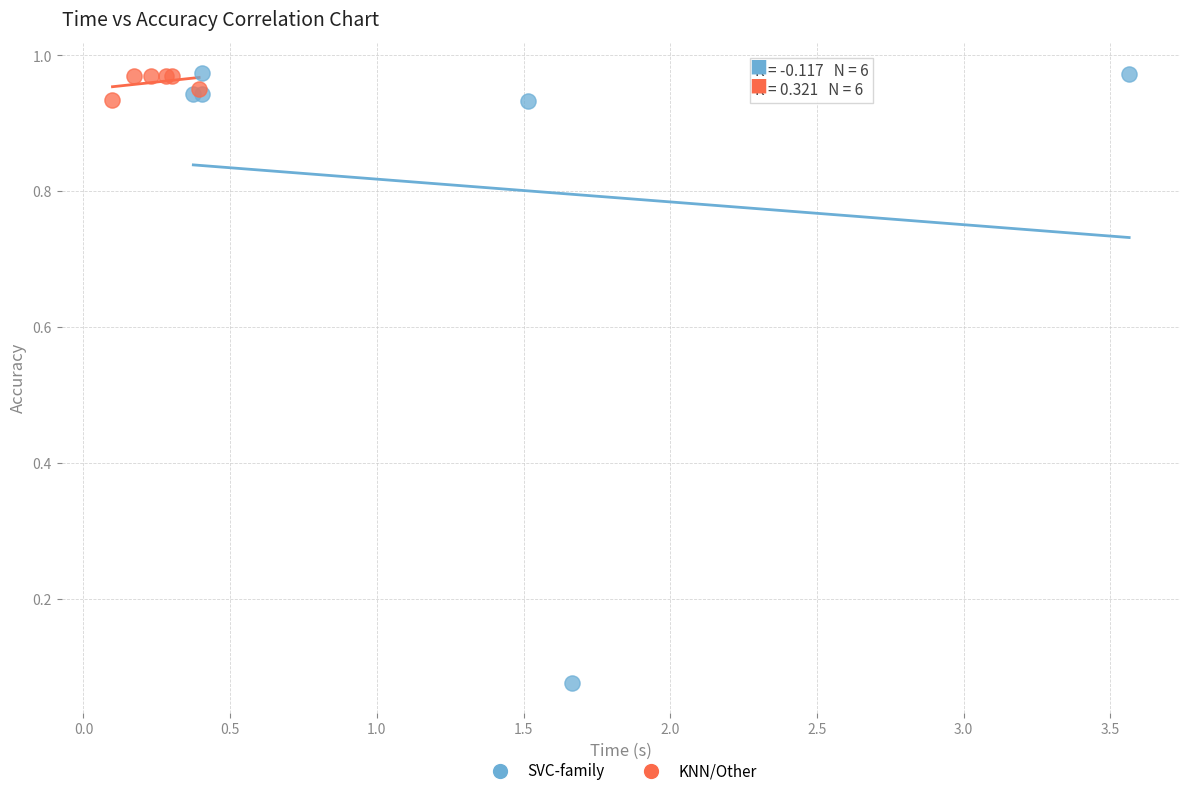

Which series contains the lowest Y value?

SVC-family